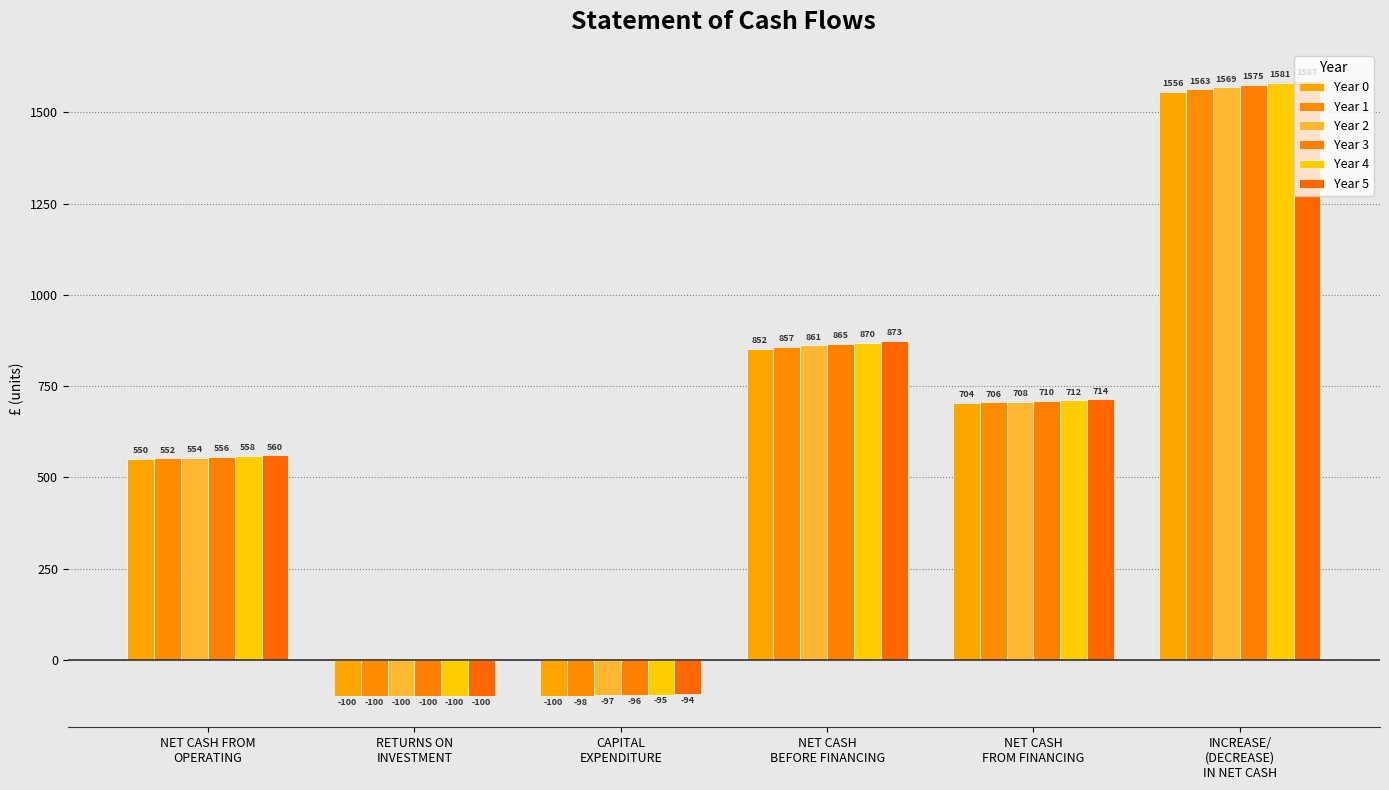

At which category is the sum across all series the highest?

INCREASE/
(DECREASE)
IN NET CASH